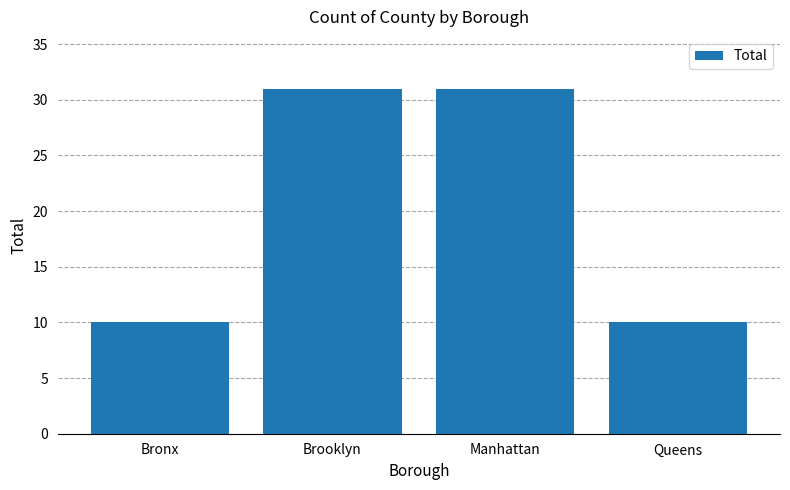

Reading left to right, list all the values displayed in this chart.

Bronx=10	Brooklyn=31	Manhattan=31	Queens=10